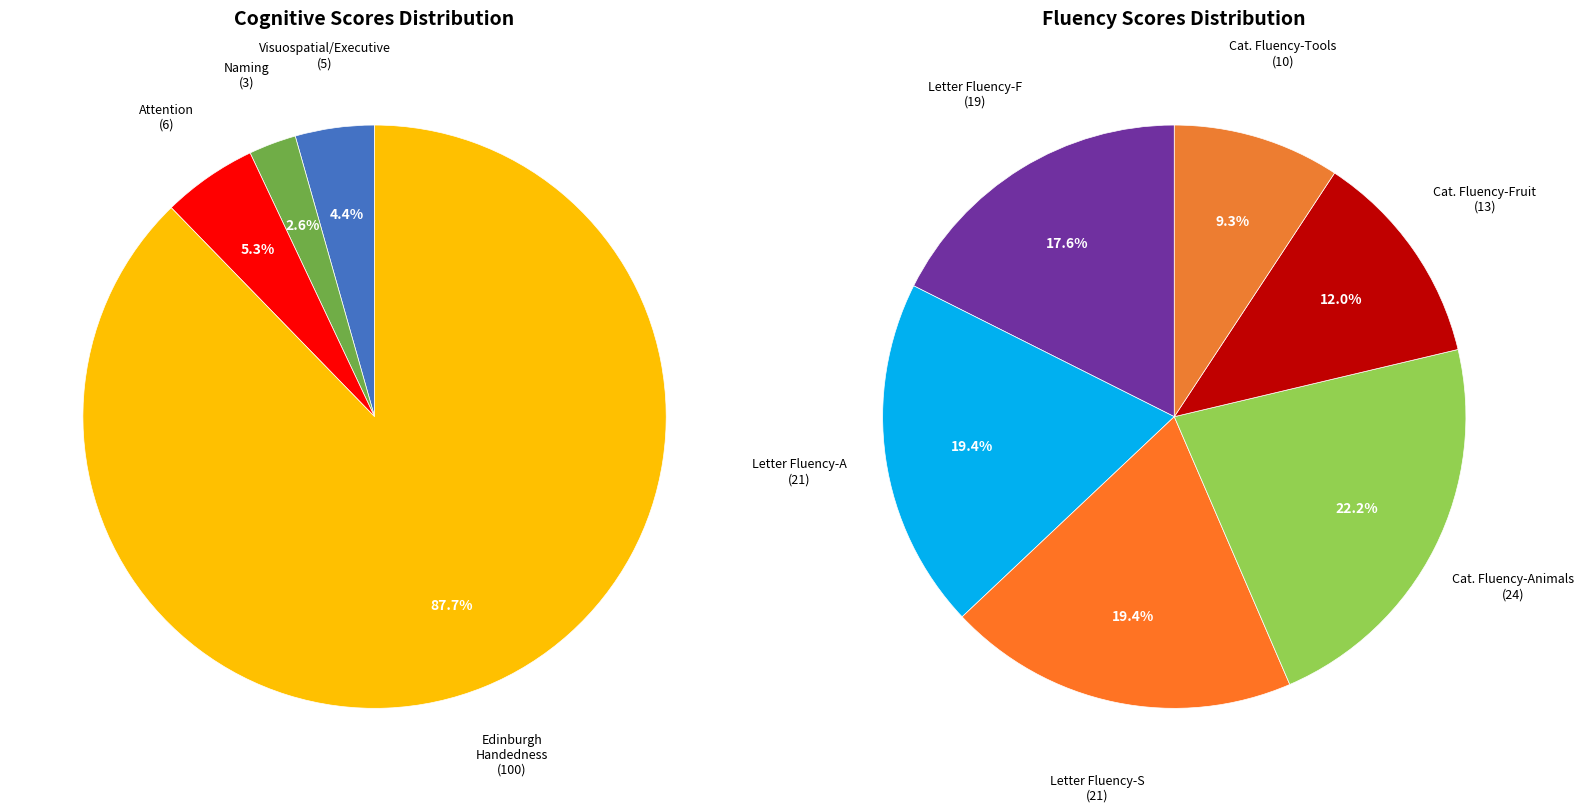

True or false: Category Fluency - Fruit accounts for 17% of the total.

False